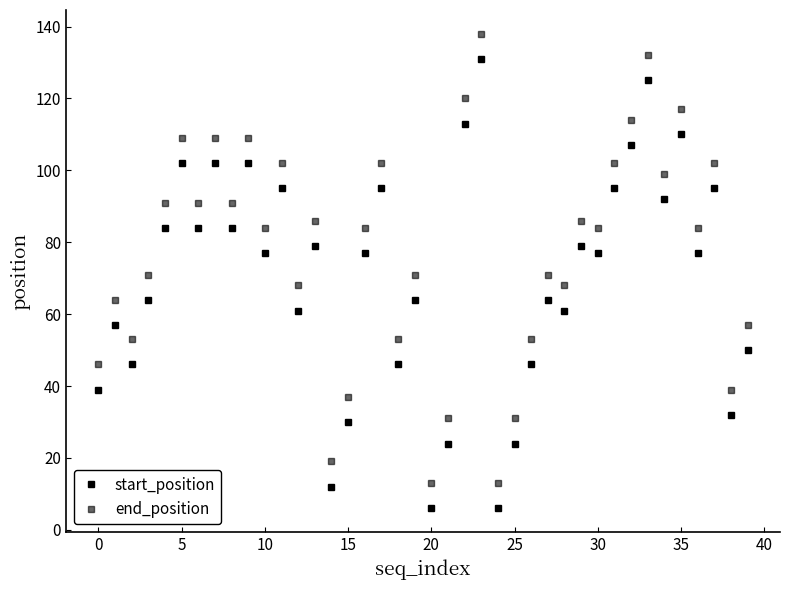

Which series has the largest total across all categories?

end_position